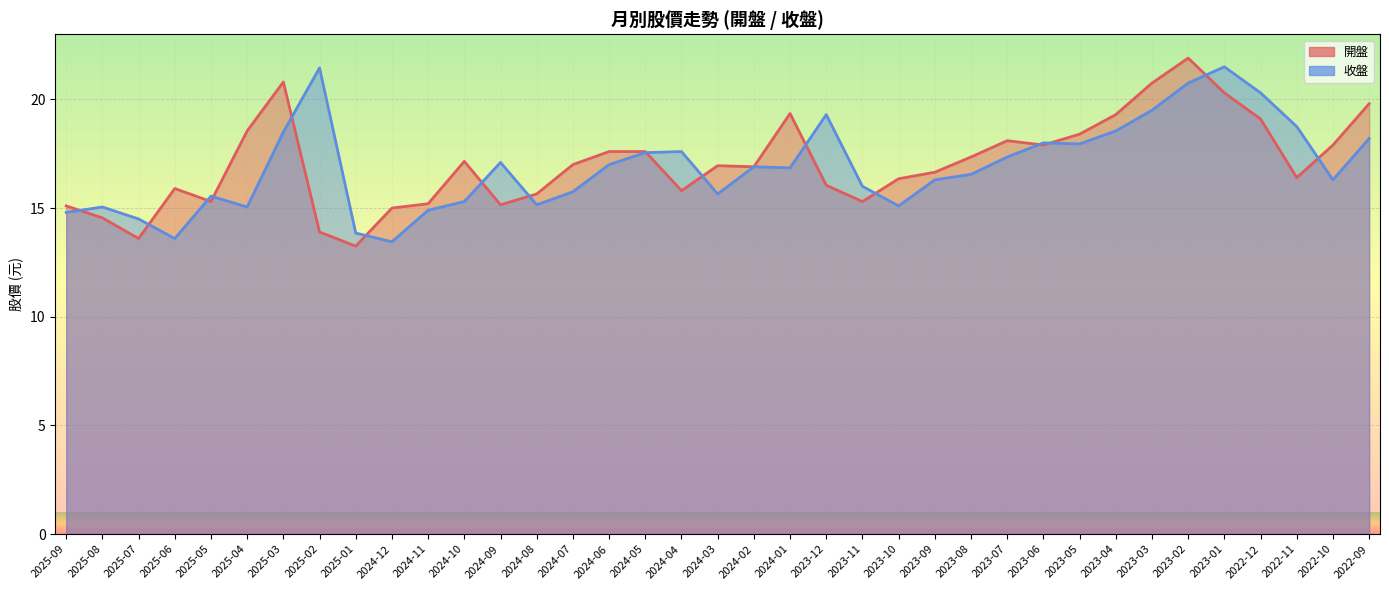

In 開盤, how many points are lower than both neighbors (excluding endpoints)?

9